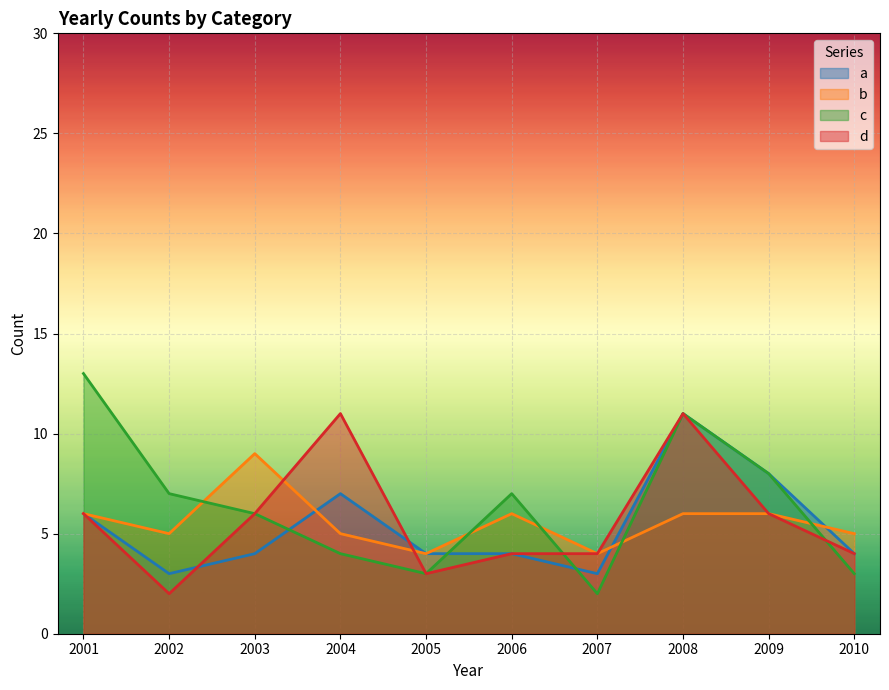

Reading left to right, transcribe all the data shown in this chart.

a: 6	3	4	7	4	4	3	11	8	4
b: 6	5	9	5	4	6	4	6	6	5
c: 13	7	6	4	3	7	2	11	8	3
d: 6	2	6	11	3	4	4	11	6	4